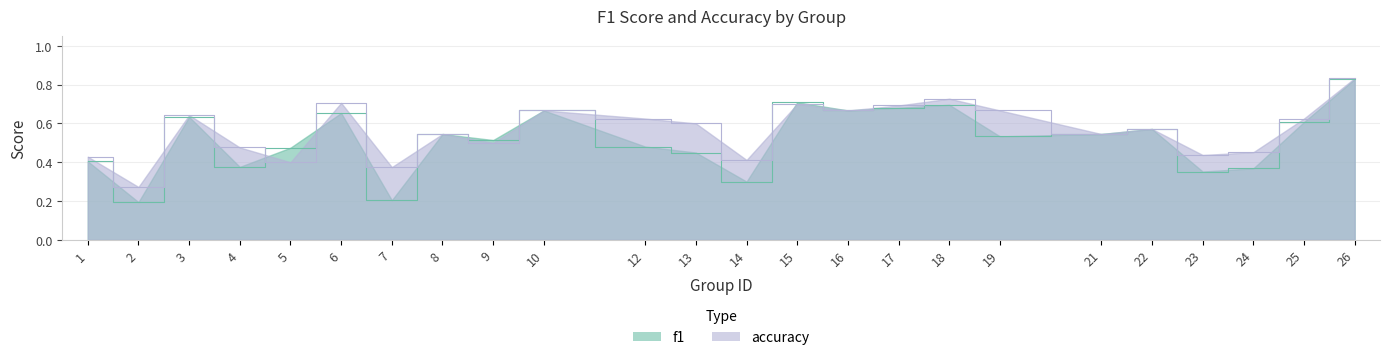

Is the value of accuracy at 18 greater than the value of f1 at 9?

Yes